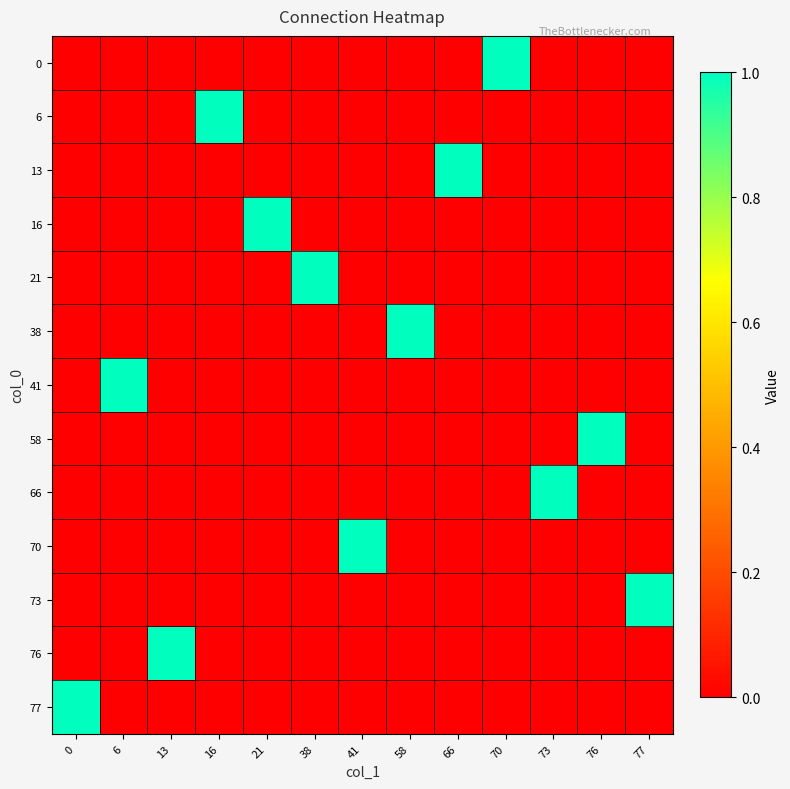

Reading left to right, list all the values displayed in this chart.

row_0: 0=0	6=0	13=0	16=0	21=0	38=0	41=0	58=0	66=0	70=1	73=0	76=0	77=0
row_1: 0=0	6=0	13=0	16=1	21=0	38=0	41=0	58=0	66=0	70=0	73=0	76=0	77=0
row_2: 0=0	6=0	13=0	16=0	21=0	38=0	41=0	58=0	66=1	70=0	73=0	76=0	77=0
row_3: 0=0	6=0	13=0	16=0	21=1	38=0	41=0	58=0	66=0	70=0	73=0	76=0	77=0
row_4: 0=0	6=0	13=0	16=0	21=0	38=1	41=0	58=0	66=0	70=0	73=0	76=0	77=0
row_5: 0=0	6=0	13=0	16=0	21=0	38=0	41=0	58=1	66=0	70=0	73=0	76=0	77=0
row_6: 0=0	6=1	13=0	16=0	21=0	38=0	41=0	58=0	66=0	70=0	73=0	76=0	77=0
row_7: 0=0	6=0	13=0	16=0	21=0	38=0	41=0	58=0	66=0	70=0	73=0	76=1	77=0
row_8: 0=0	6=0	13=0	16=0	21=0	38=0	41=0	58=0	66=0	70=0	73=1	76=0	77=0
row_9: 0=0	6=0	13=0	16=0	21=0	38=0	41=1	58=0	66=0	70=0	73=0	76=0	77=0
row_10: 0=0	6=0	13=0	16=0	21=0	38=0	41=0	58=0	66=0	70=0	73=0	76=0	77=1
row_11: 0=0	6=0	13=1	16=0	21=0	38=0	41=0	58=0	66=0	70=0	73=0	76=0	77=0
row_12: 0=1	6=0	13=0	16=0	21=0	38=0	41=0	58=0	66=0	70=0	73=0	76=0	77=0